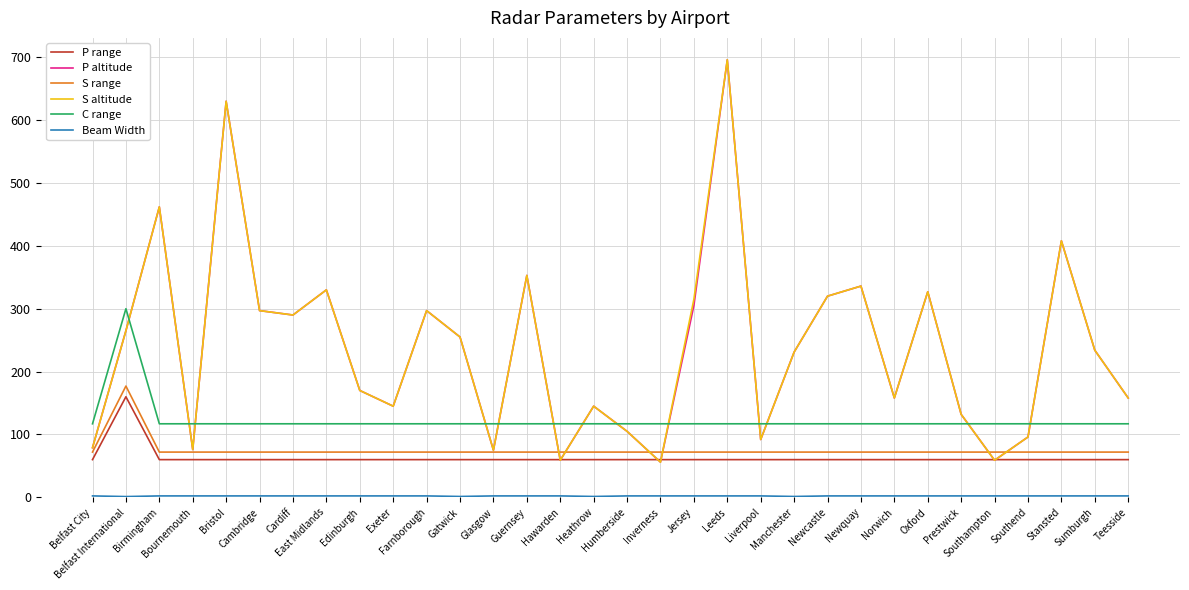

True or false: C range and S range intersect in this chart.

False